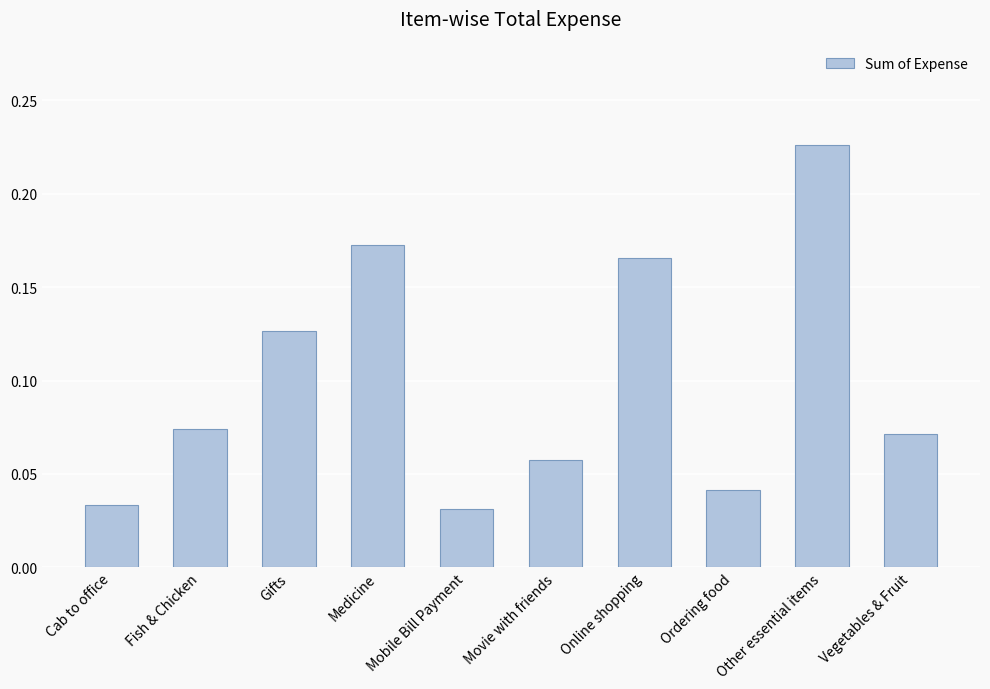

Which label corresponds to the largest value in the chart?

Other essential items